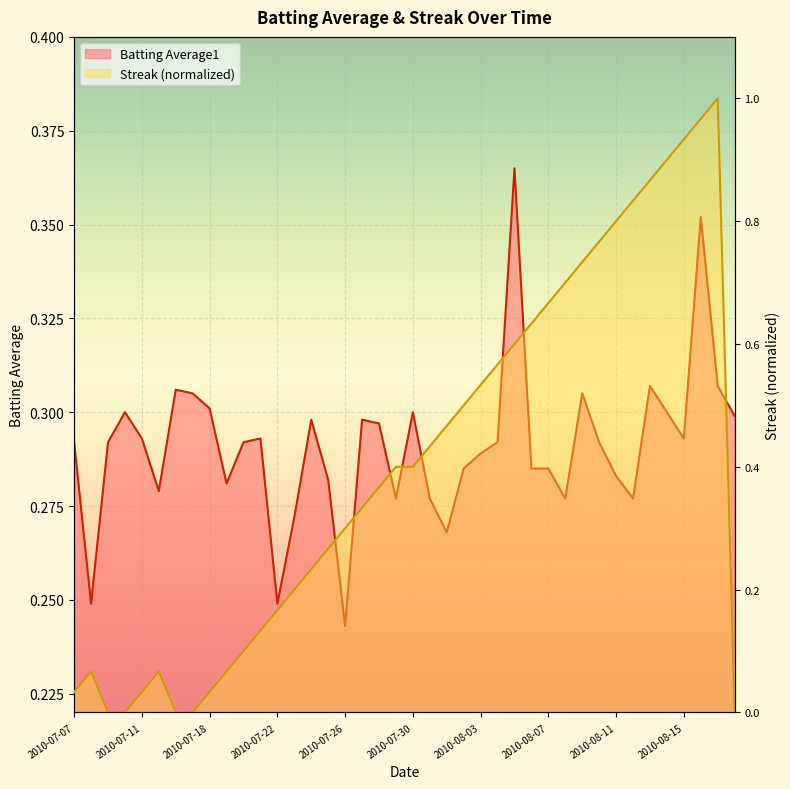

Reading left to right, extract all data points from this chart.

Batting Average1: 2010-07-07=0.3	2010-07-08=0.2	2010-07-09=0.3	2010-07-10=0.3	2010-07-11=0.3	2010-07-15=0.3	2010-07-16=0.3	2010-07-17=0.3	2010-07-18=0.3	2010-07-19=0.3	2010-07-20=0.3	2010-07-21=0.3	2010-07-22=0.2	2010-07-23=0.3	2010-07-24=0.3	2010-07-25=0.3	2010-07-26=0.2	2010-07-27=0.3	2010-07-28=0.3	2010-07-29=0.3	2010-07-30=0.3	2010-07-31=0.3	2010-08-01=0.3	2010-08-02=0.3	2010-08-03=0.3	2010-08-04=0.3	2010-08-05=0.4	2010-08-06=0.3	2010-08-07=0.3	2010-08-08=0.3	2010-08-09=0.3	2010-08-10=0.3	2010-08-11=0.3	2010-08-12=0.3	2010-08-13=0.3	2010-08-14=0.3	2010-08-15=0.3	2010-08-16=0.4	2010-08-17=0.3	2010-08-18=0.3
Streak: 2010-07-07=0.0	2010-07-08=0.1	2010-07-09=0.0	2010-07-10=0.0	2010-07-11=0.0	2010-07-15=0.1	2010-07-16=0.0	2010-07-17=0.0	2010-07-18=0.0	2010-07-19=0.1	2010-07-20=0.1	2010-07-21=0.1	2010-07-22=0.2	2010-07-23=0.2	2010-07-24=0.2	2010-07-25=0.3	2010-07-26=0.3	2010-07-27=0.3	2010-07-28=0.4	2010-07-29=0.4	2010-07-30=0.4	2010-07-31=0.4	2010-08-01=0.5	2010-08-02=0.5	2010-08-03=0.5	2010-08-04=0.6	2010-08-05=0.6	2010-08-06=0.6	2010-08-07=0.7	2010-08-08=0.7	2010-08-09=0.7	2010-08-10=0.8	2010-08-11=0.8	2010-08-12=0.8	2010-08-13=0.9	2010-08-14=0.9	2010-08-15=0.9	2010-08-16=1.0	2010-08-17=1.0	2010-08-18=0.0